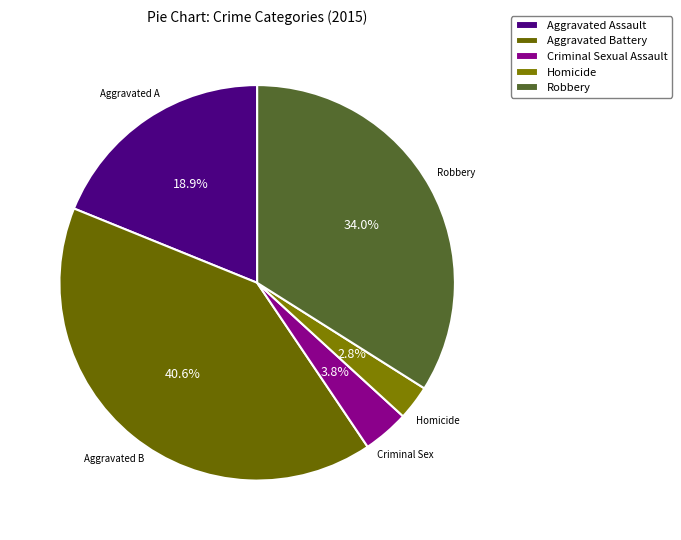

Which category has the biggest portion of the pie?

Aggravated Battery